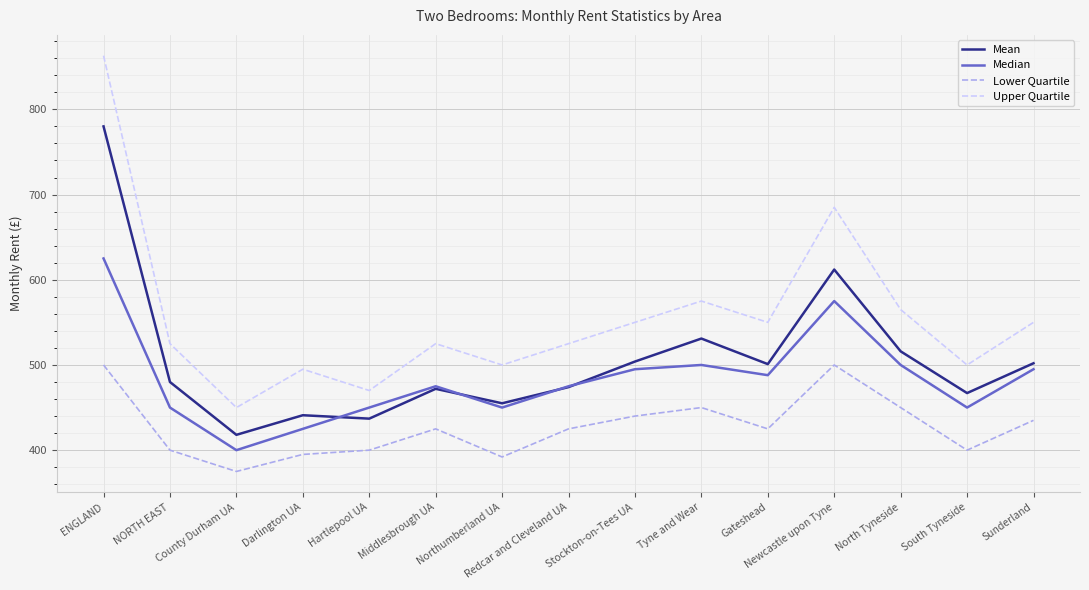

Is it true that Upper Quartile equals 450 at County Durham UA?

True